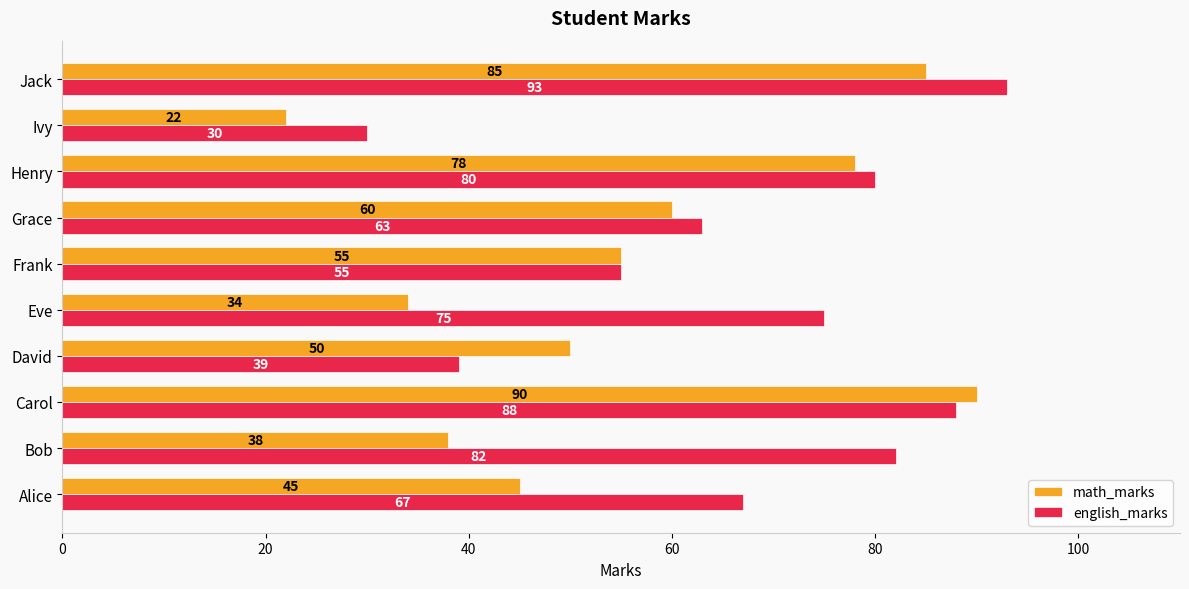

Is it true that english_marks equals 95 at Grace?

False